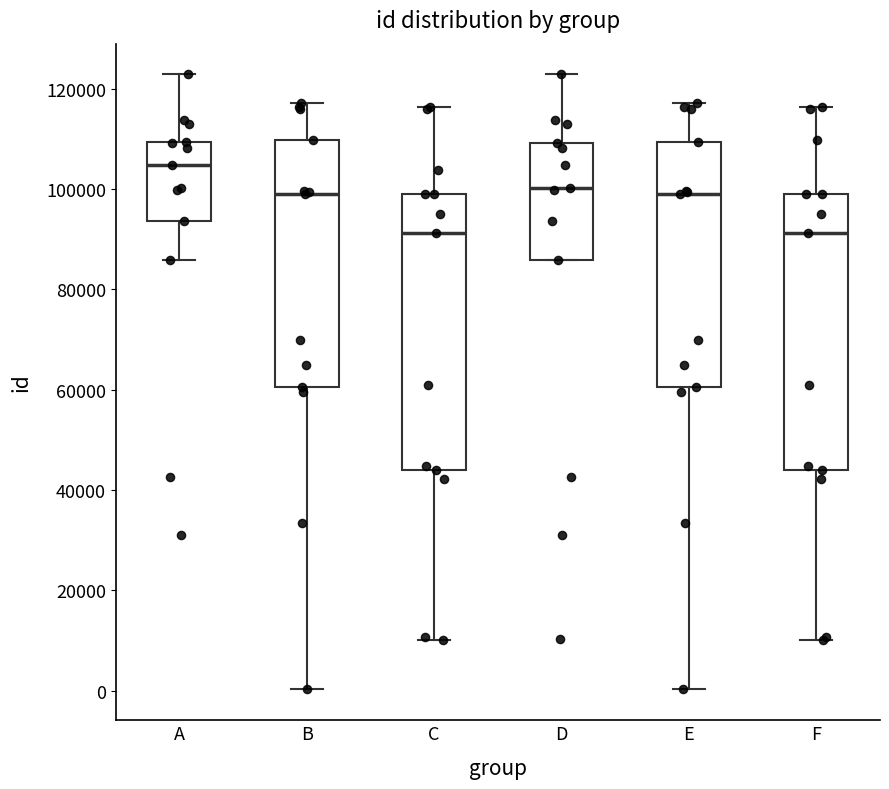

Reading left to right, transcribe this box plot: for each box, give where its median line is, the range the box spans, and where its two whiskers end, as read against the y-axis. The values are not printed on the chart, so give them approximately, as read against the axis.

A: median 104000, box 94000 to 110000, whiskers 86000 to 122000
B: median 98000, box 60000 to 110000, whiskers 0 to 118000
C: median 92000, box 44000 to 100000, whiskers 10000 to 116000
D: median 100000, box 86000 to 110000, whiskers 86000 to 122000
E: median 98000, box 60000 to 110000, whiskers 0 to 118000
F: median 92000, box 44000 to 100000, whiskers 10000 to 116000